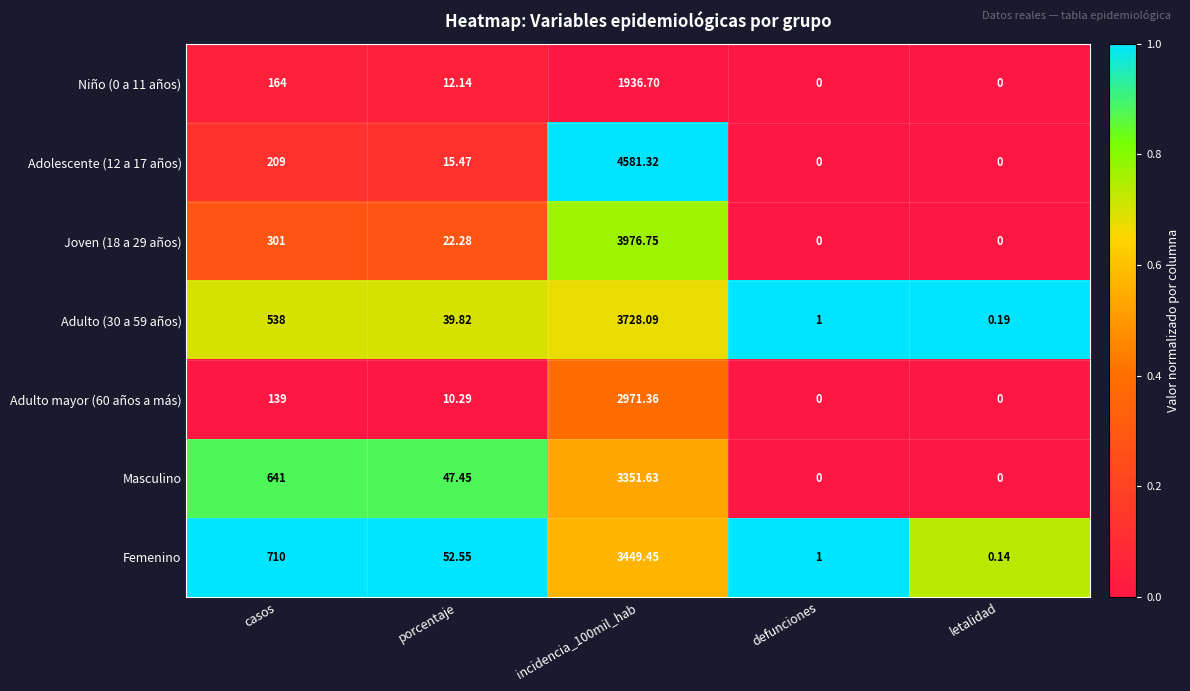

Which series changed the most between casos and letalidad?

Femenino